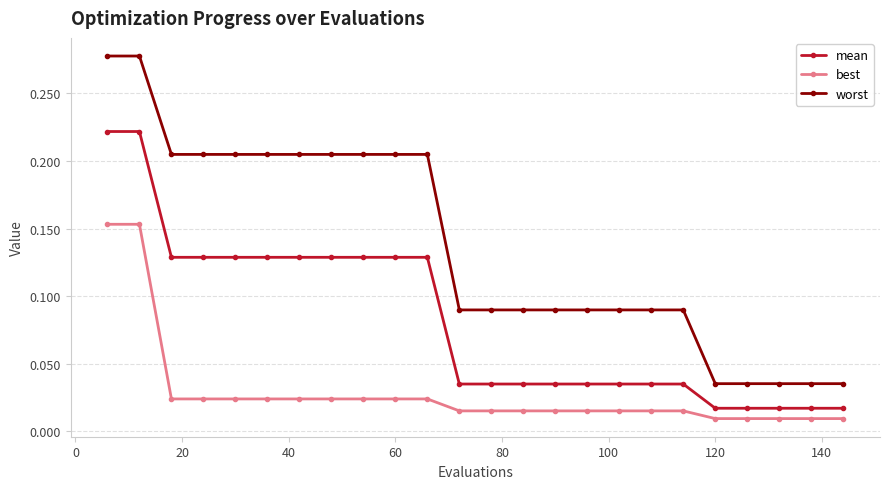

True or false: worst and best cross at least once.

False